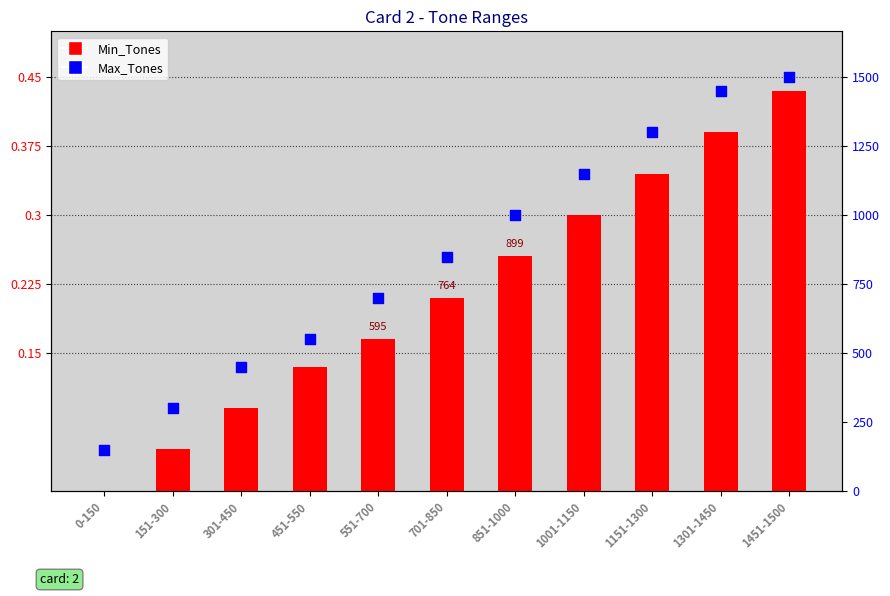

Which series reaches the minimum Y coordinate?

Min_Tones